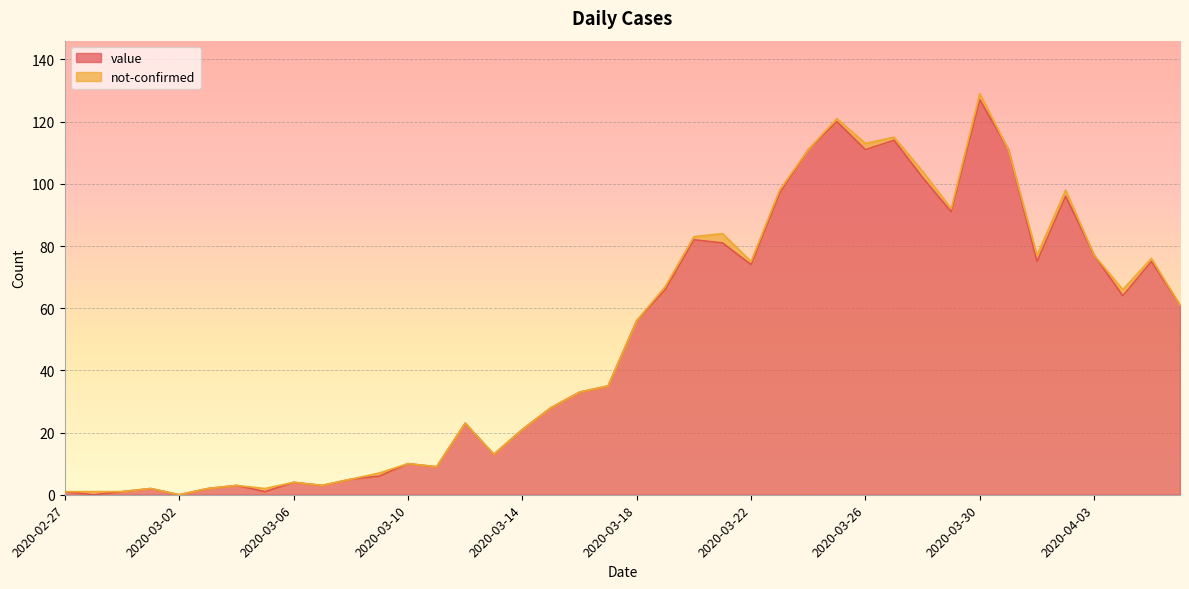

What is the maximum value shown in the chart?

127